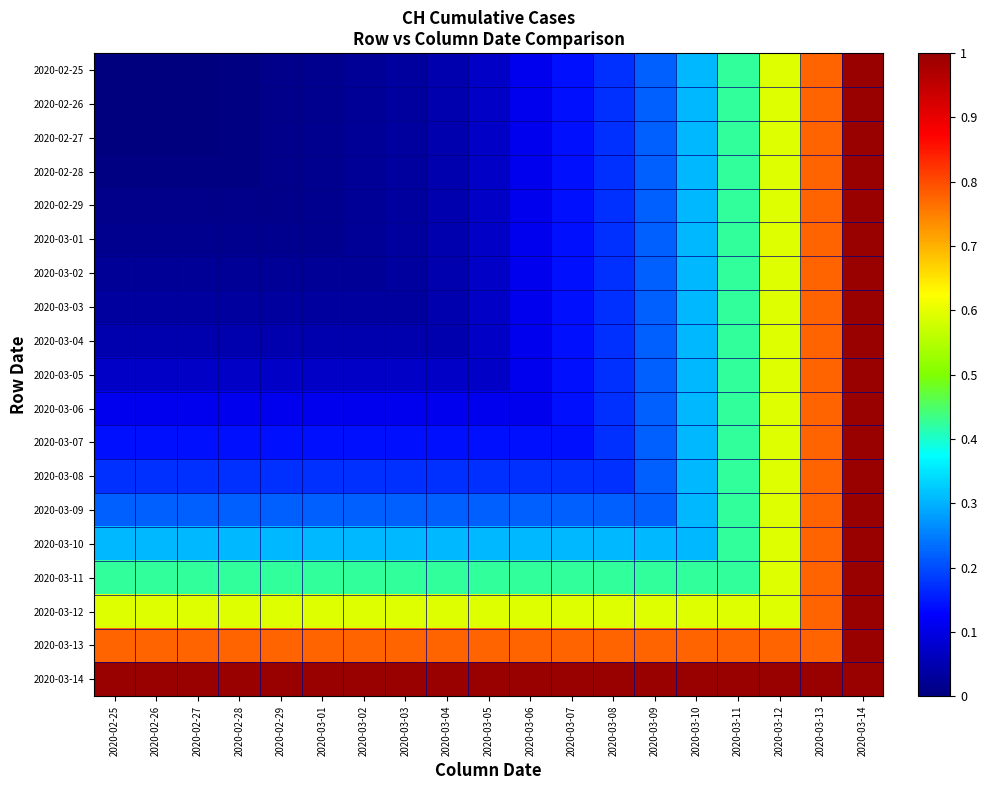

Reading left to right, transcribe all the data shown in this chart.

2020-02-25: 2020-02-25=0.0	2020-02-26=0.0	2020-02-27=0.0	2020-02-28=0.0	2020-02-29=0.0	2020-03-01=0.0	2020-03-02=0.0	2020-03-03=0.0	2020-03-04=0.0	2020-03-05=0.1	2020-03-06=0.1	2020-03-07=0.1	2020-03-08=0.2	2020-03-09=0.2	2020-03-10=0.3	2020-03-11=0.4	2020-03-12=0.6	2020-03-13=0.8	2020-03-14=1.0
2020-02-26: 2020-02-25=0.0	2020-02-26=0.0	2020-02-27=0.0	2020-02-28=0.0	2020-02-29=0.0	2020-03-01=0.0	2020-03-02=0.0	2020-03-03=0.0	2020-03-04=0.0	2020-03-05=0.1	2020-03-06=0.1	2020-03-07=0.1	2020-03-08=0.2	2020-03-09=0.2	2020-03-10=0.3	2020-03-11=0.4	2020-03-12=0.6	2020-03-13=0.8	2020-03-14=1.0
2020-02-27: 2020-02-25=0.0	2020-02-26=0.0	2020-02-27=0.0	2020-02-28=0.0	2020-02-29=0.0	2020-03-01=0.0	2020-03-02=0.0	2020-03-03=0.0	2020-03-04=0.0	2020-03-05=0.1	2020-03-06=0.1	2020-03-07=0.1	2020-03-08=0.2	2020-03-09=0.2	2020-03-10=0.3	2020-03-11=0.4	2020-03-12=0.6	2020-03-13=0.8	2020-03-14=1.0
2020-02-28: 2020-02-25=0.0	2020-02-26=0.0	2020-02-27=0.0	2020-02-28=0.0	2020-02-29=0.0	2020-03-01=0.0	2020-03-02=0.0	2020-03-03=0.0	2020-03-04=0.0	2020-03-05=0.1	2020-03-06=0.1	2020-03-07=0.1	2020-03-08=0.2	2020-03-09=0.2	2020-03-10=0.3	2020-03-11=0.4	2020-03-12=0.6	2020-03-13=0.8	2020-03-14=1.0
2020-02-29: 2020-02-25=0.0	2020-02-26=0.0	2020-02-27=0.0	2020-02-28=0.0	2020-02-29=0.0	2020-03-01=0.0	2020-03-02=0.0	2020-03-03=0.0	2020-03-04=0.0	2020-03-05=0.1	2020-03-06=0.1	2020-03-07=0.1	2020-03-08=0.2	2020-03-09=0.2	2020-03-10=0.3	2020-03-11=0.4	2020-03-12=0.6	2020-03-13=0.8	2020-03-14=1.0
2020-03-01: 2020-02-25=0.0	2020-02-26=0.0	2020-02-27=0.0	2020-02-28=0.0	2020-02-29=0.0	2020-03-01=0.0	2020-03-02=0.0	2020-03-03=0.0	2020-03-04=0.0	2020-03-05=0.1	2020-03-06=0.1	2020-03-07=0.1	2020-03-08=0.2	2020-03-09=0.2	2020-03-10=0.3	2020-03-11=0.4	2020-03-12=0.6	2020-03-13=0.8	2020-03-14=1.0
2020-03-02: 2020-02-25=0.0	2020-02-26=0.0	2020-02-27=0.0	2020-02-28=0.0	2020-02-29=0.0	2020-03-01=0.0	2020-03-02=0.0	2020-03-03=0.0	2020-03-04=0.0	2020-03-05=0.1	2020-03-06=0.1	2020-03-07=0.1	2020-03-08=0.2	2020-03-09=0.2	2020-03-10=0.3	2020-03-11=0.4	2020-03-12=0.6	2020-03-13=0.8	2020-03-14=1.0
2020-03-03: 2020-02-25=0.0	2020-02-26=0.0	2020-02-27=0.0	2020-02-28=0.0	2020-02-29=0.0	2020-03-01=0.0	2020-03-02=0.0	2020-03-03=0.0	2020-03-04=0.0	2020-03-05=0.1	2020-03-06=0.1	2020-03-07=0.1	2020-03-08=0.2	2020-03-09=0.2	2020-03-10=0.3	2020-03-11=0.4	2020-03-12=0.6	2020-03-13=0.8	2020-03-14=1.0
2020-03-04: 2020-02-25=0.0	2020-02-26=0.0	2020-02-27=0.0	2020-02-28=0.0	2020-02-29=0.0	2020-03-01=0.0	2020-03-02=0.0	2020-03-03=0.0	2020-03-04=0.0	2020-03-05=0.1	2020-03-06=0.1	2020-03-07=0.1	2020-03-08=0.2	2020-03-09=0.2	2020-03-10=0.3	2020-03-11=0.4	2020-03-12=0.6	2020-03-13=0.8	2020-03-14=1.0
2020-03-05: 2020-02-25=0.1	2020-02-26=0.1	2020-02-27=0.1	2020-02-28=0.1	2020-02-29=0.1	2020-03-01=0.1	2020-03-02=0.1	2020-03-03=0.1	2020-03-04=0.1	2020-03-05=0.1	2020-03-06=0.1	2020-03-07=0.1	2020-03-08=0.2	2020-03-09=0.2	2020-03-10=0.3	2020-03-11=0.4	2020-03-12=0.6	2020-03-13=0.8	2020-03-14=1.0
2020-03-06: 2020-02-25=0.1	2020-02-26=0.1	2020-02-27=0.1	2020-02-28=0.1	2020-02-29=0.1	2020-03-01=0.1	2020-03-02=0.1	2020-03-03=0.1	2020-03-04=0.1	2020-03-05=0.1	2020-03-06=0.1	2020-03-07=0.1	2020-03-08=0.2	2020-03-09=0.2	2020-03-10=0.3	2020-03-11=0.4	2020-03-12=0.6	2020-03-13=0.8	2020-03-14=1.0
2020-03-07: 2020-02-25=0.1	2020-02-26=0.1	2020-02-27=0.1	2020-02-28=0.1	2020-02-29=0.1	2020-03-01=0.1	2020-03-02=0.1	2020-03-03=0.1	2020-03-04=0.1	2020-03-05=0.1	2020-03-06=0.1	2020-03-07=0.1	2020-03-08=0.2	2020-03-09=0.2	2020-03-10=0.3	2020-03-11=0.4	2020-03-12=0.6	2020-03-13=0.8	2020-03-14=1.0
2020-03-08: 2020-02-25=0.2	2020-02-26=0.2	2020-02-27=0.2	2020-02-28=0.2	2020-02-29=0.2	2020-03-01=0.2	2020-03-02=0.2	2020-03-03=0.2	2020-03-04=0.2	2020-03-05=0.2	2020-03-06=0.2	2020-03-07=0.2	2020-03-08=0.2	2020-03-09=0.2	2020-03-10=0.3	2020-03-11=0.4	2020-03-12=0.6	2020-03-13=0.8	2020-03-14=1.0
2020-03-09: 2020-02-25=0.2	2020-02-26=0.2	2020-02-27=0.2	2020-02-28=0.2	2020-02-29=0.2	2020-03-01=0.2	2020-03-02=0.2	2020-03-03=0.2	2020-03-04=0.2	2020-03-05=0.2	2020-03-06=0.2	2020-03-07=0.2	2020-03-08=0.2	2020-03-09=0.2	2020-03-10=0.3	2020-03-11=0.4	2020-03-12=0.6	2020-03-13=0.8	2020-03-14=1.0
2020-03-10: 2020-02-25=0.3	2020-02-26=0.3	2020-02-27=0.3	2020-02-28=0.3	2020-02-29=0.3	2020-03-01=0.3	2020-03-02=0.3	2020-03-03=0.3	2020-03-04=0.3	2020-03-05=0.3	2020-03-06=0.3	2020-03-07=0.3	2020-03-08=0.3	2020-03-09=0.3	2020-03-10=0.3	2020-03-11=0.4	2020-03-12=0.6	2020-03-13=0.8	2020-03-14=1.0
2020-03-11: 2020-02-25=0.4	2020-02-26=0.4	2020-02-27=0.4	2020-02-28=0.4	2020-02-29=0.4	2020-03-01=0.4	2020-03-02=0.4	2020-03-03=0.4	2020-03-04=0.4	2020-03-05=0.4	2020-03-06=0.4	2020-03-07=0.4	2020-03-08=0.4	2020-03-09=0.4	2020-03-10=0.4	2020-03-11=0.4	2020-03-12=0.6	2020-03-13=0.8	2020-03-14=1.0
2020-03-12: 2020-02-25=0.6	2020-02-26=0.6	2020-02-27=0.6	2020-02-28=0.6	2020-02-29=0.6	2020-03-01=0.6	2020-03-02=0.6	2020-03-03=0.6	2020-03-04=0.6	2020-03-05=0.6	2020-03-06=0.6	2020-03-07=0.6	2020-03-08=0.6	2020-03-09=0.6	2020-03-10=0.6	2020-03-11=0.6	2020-03-12=0.6	2020-03-13=0.8	2020-03-14=1.0
2020-03-13: 2020-02-25=0.8	2020-02-26=0.8	2020-02-27=0.8	2020-02-28=0.8	2020-02-29=0.8	2020-03-01=0.8	2020-03-02=0.8	2020-03-03=0.8	2020-03-04=0.8	2020-03-05=0.8	2020-03-06=0.8	2020-03-07=0.8	2020-03-08=0.8	2020-03-09=0.8	2020-03-10=0.8	2020-03-11=0.8	2020-03-12=0.8	2020-03-13=0.8	2020-03-14=1.0
2020-03-14: 2020-02-25=1.0	2020-02-26=1.0	2020-02-27=1.0	2020-02-28=1.0	2020-02-29=1.0	2020-03-01=1.0	2020-03-02=1.0	2020-03-03=1.0	2020-03-04=1.0	2020-03-05=1.0	2020-03-06=1.0	2020-03-07=1.0	2020-03-08=1.0	2020-03-09=1.0	2020-03-10=1.0	2020-03-11=1.0	2020-03-12=1.0	2020-03-13=1.0	2020-03-14=1.0